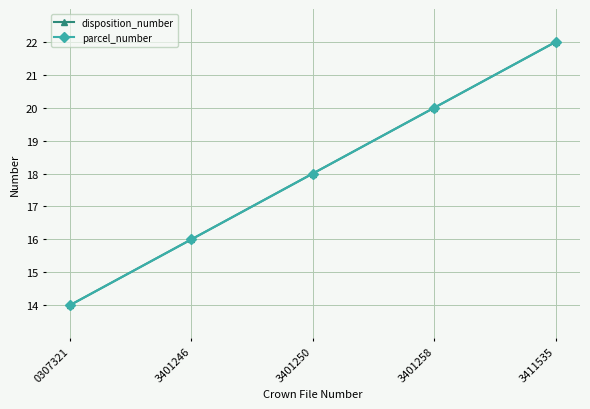

What is the sum of the parcel_number values at 3401258 and 3401246?

36